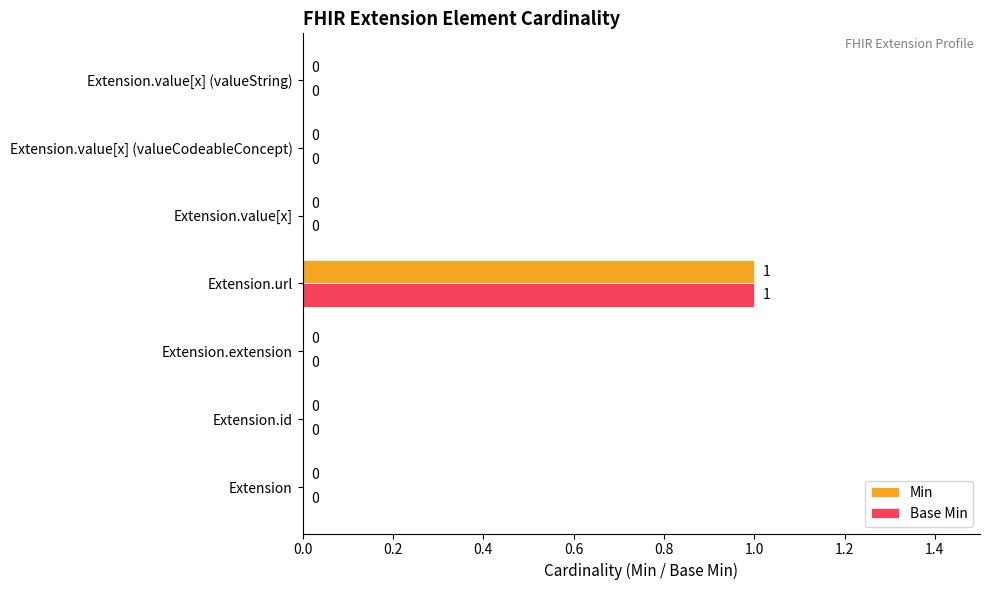

How many Min values are between 0 and 1?

7